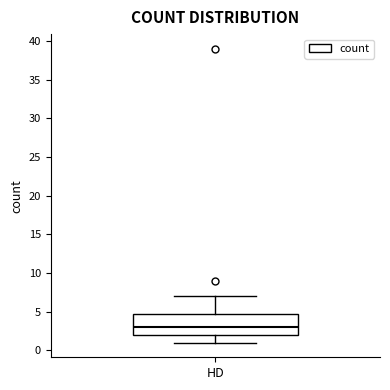

Where is the upper edge of the box for HD on the y-axis? The values are not printed on the chart, so give them approximately, as read against the axis.

5